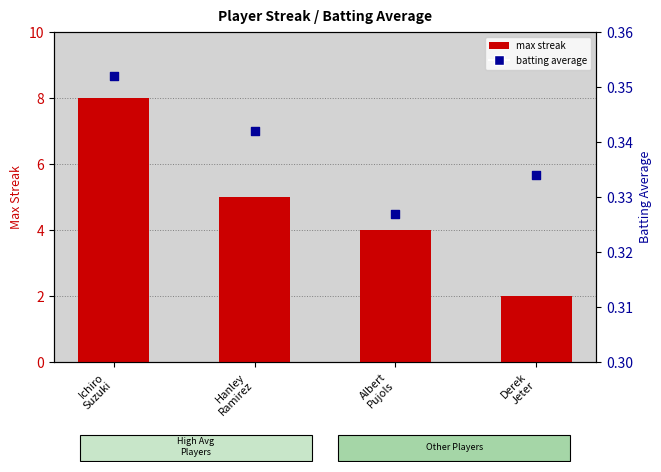

At which category is the sum across all series the highest?

Ichiro
Suzuki